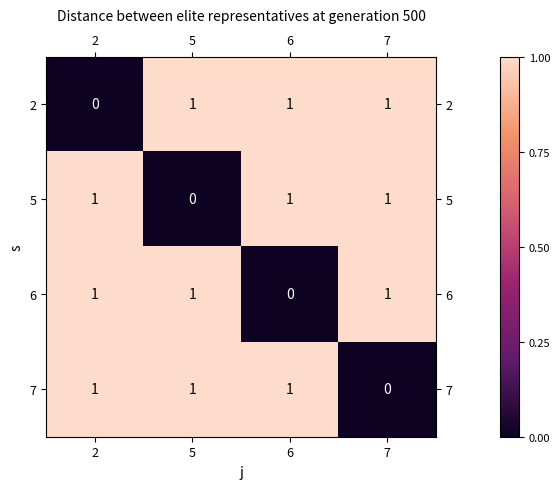

Reading right to left, extract all data points from this chart.

2: 1	1	1	0
5: 1	1	0	1
6: 1	0	1	1
7: 0	1	1	1